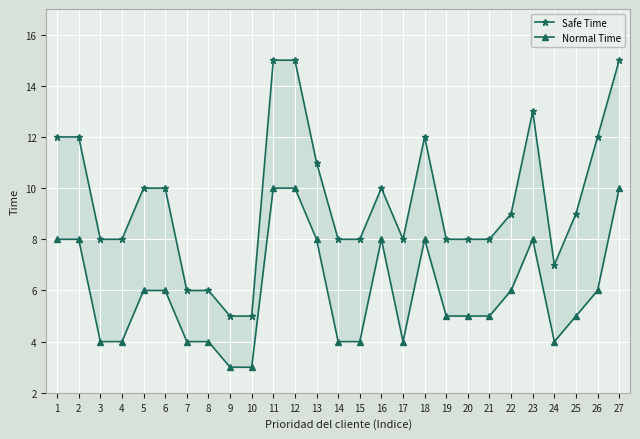

What is the difference between the maximum and minimum values in the Normal Time series?

7